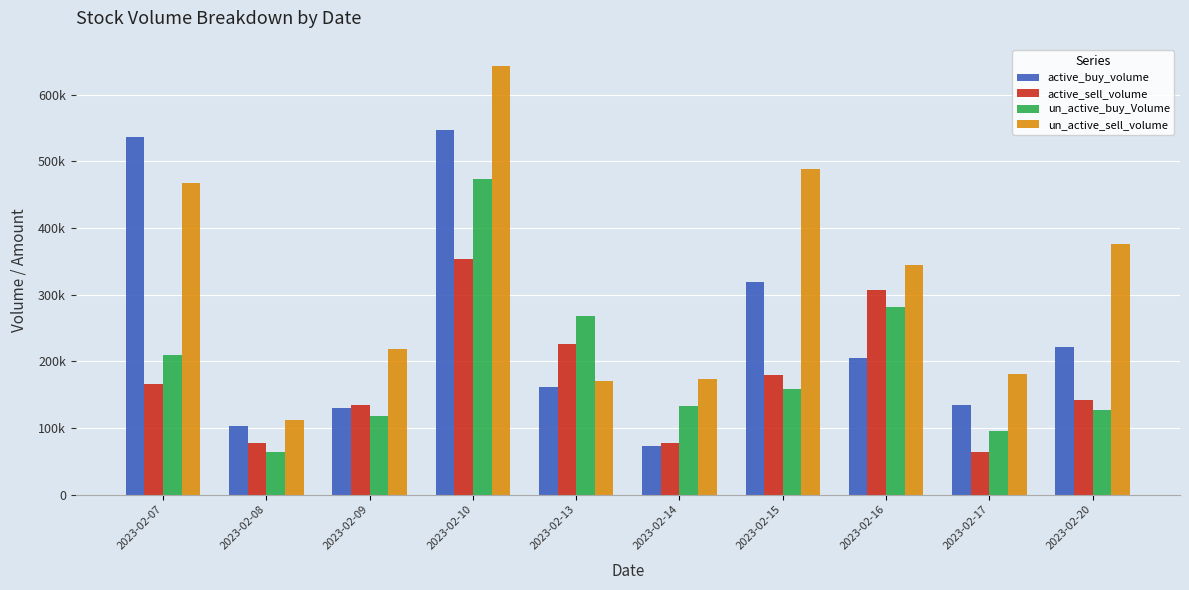

What are all the series names shown in the legend?

active_buy_volume, active_sell_volume, un_active_buy_Volume, un_active_sell_volume